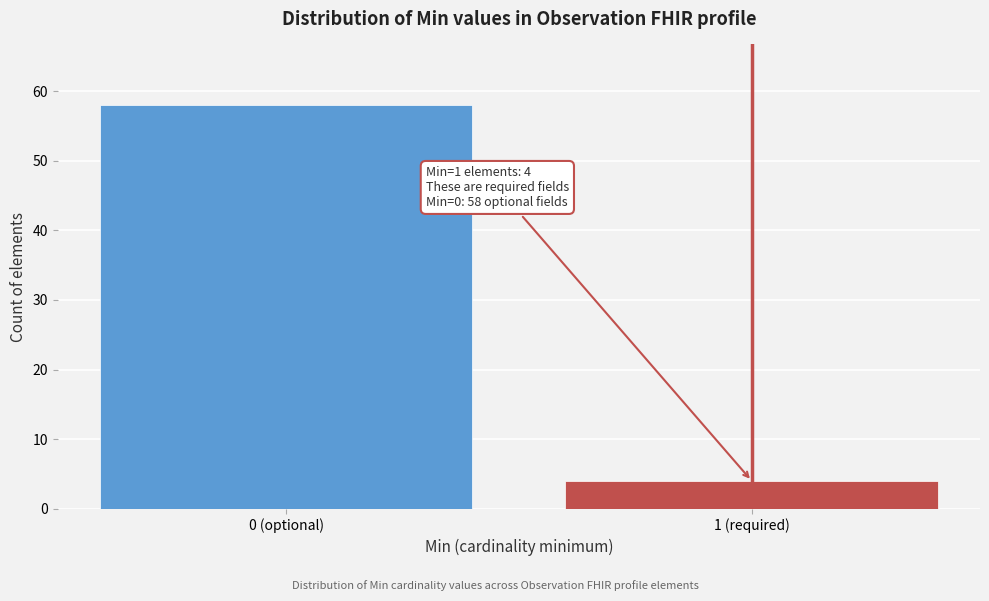

Reading left to right, what are all the values shown in this chart?

58	4